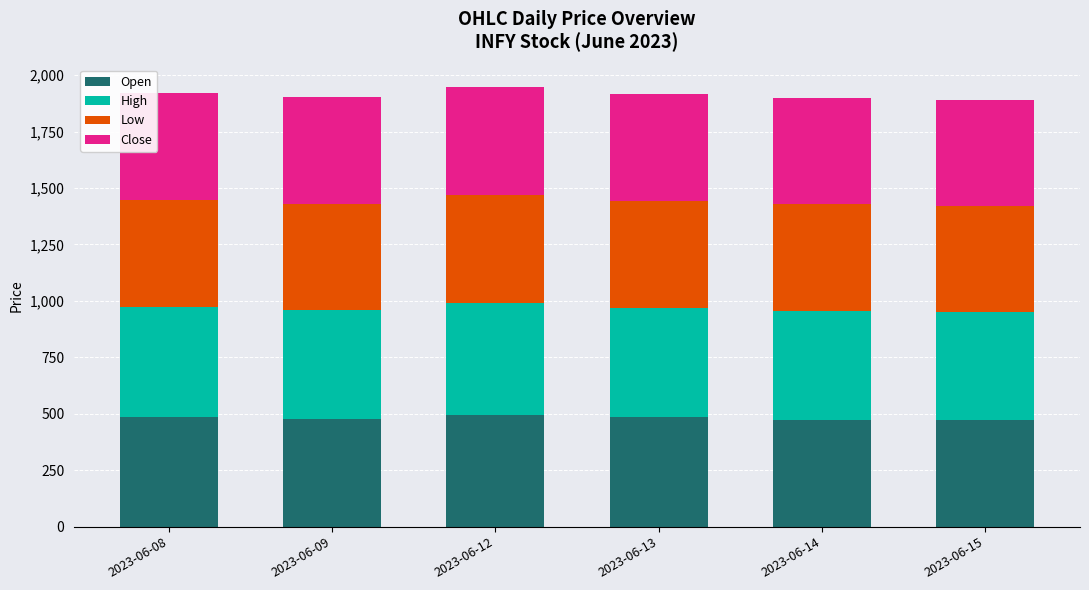

The value of Open at 2023-06-12 is 495.0. True or false?

True